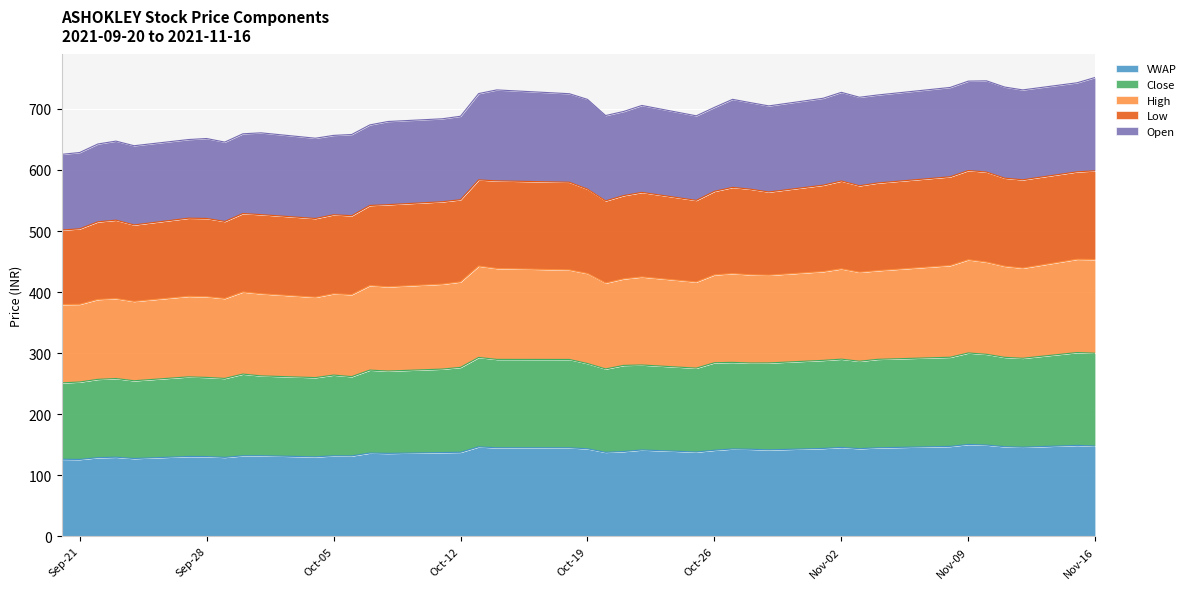

What is the lowest value of the VWAP series?

125.8